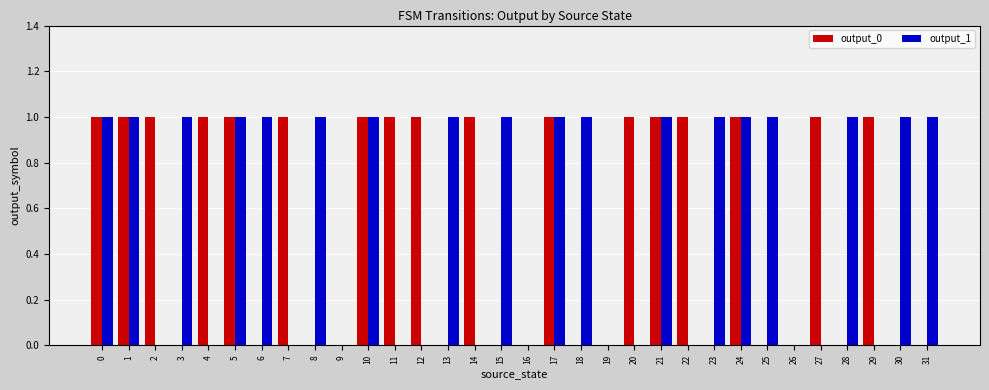

The value of output_1 at 3 is 1. True or false?

True